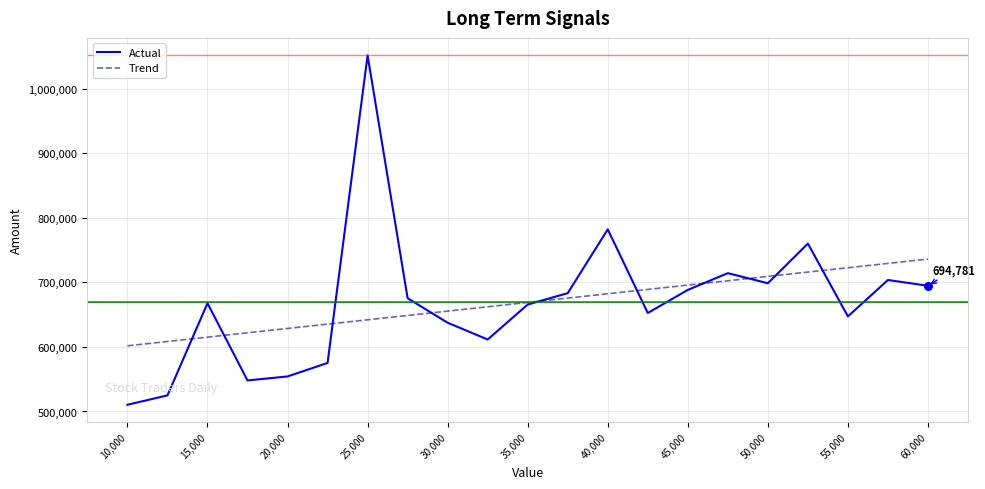

Rank the series by their maximum value, from highest to lowest.

Actual, Trend